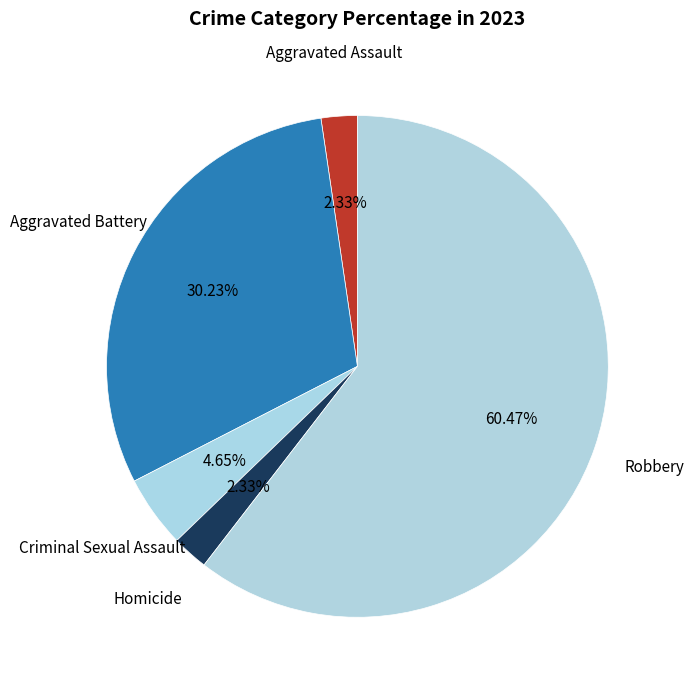

True or false: Aggravated Battery accounts for 30% of the total.

True